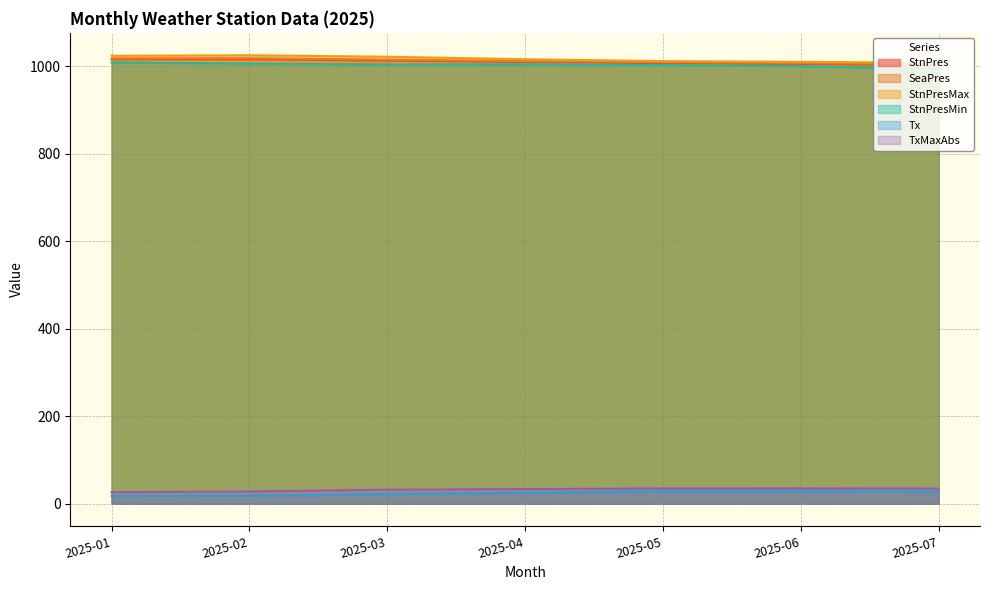

Is the value of StnPres at 2025-07 greater than the value of StnPresMax at 2025-03?

No